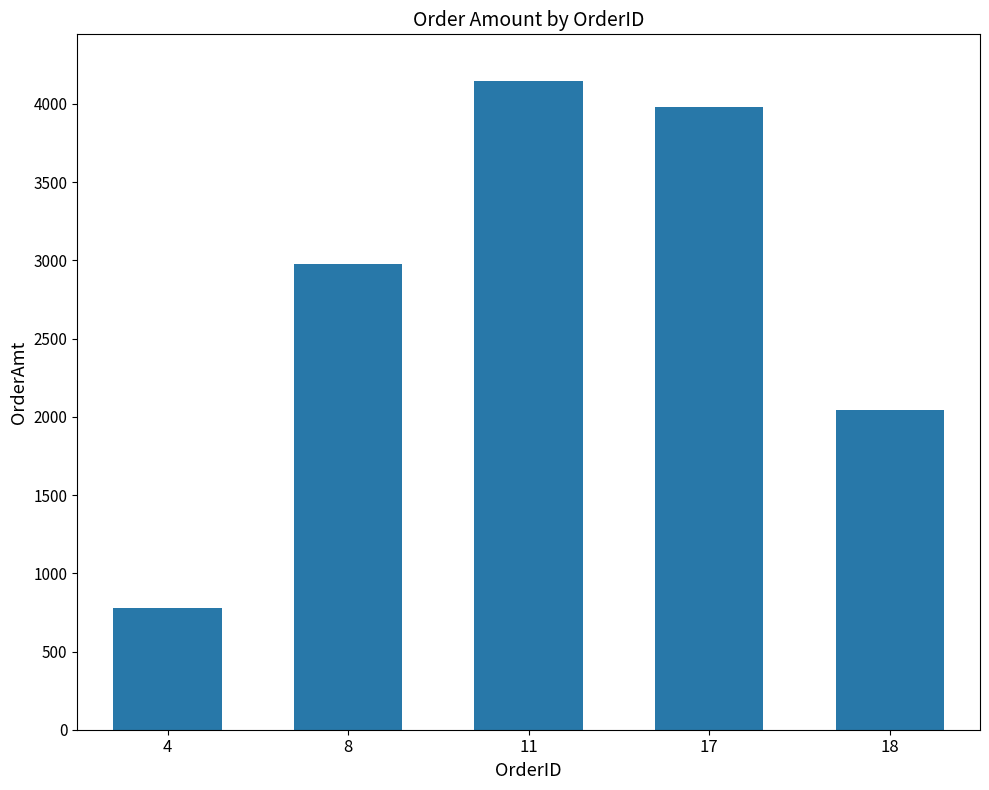

Does the chart contain any negative values?

No